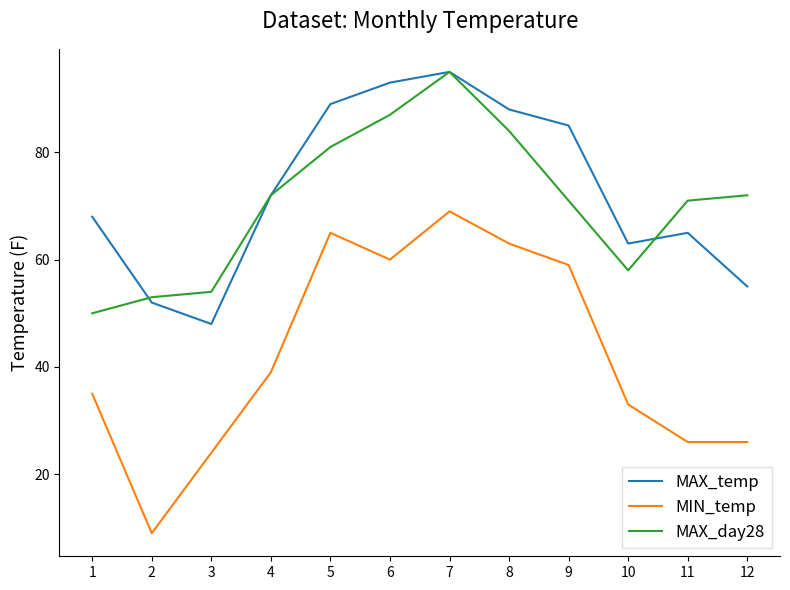

Where do MAX_temp and MAX_day28 first cross each other?

1 and 2